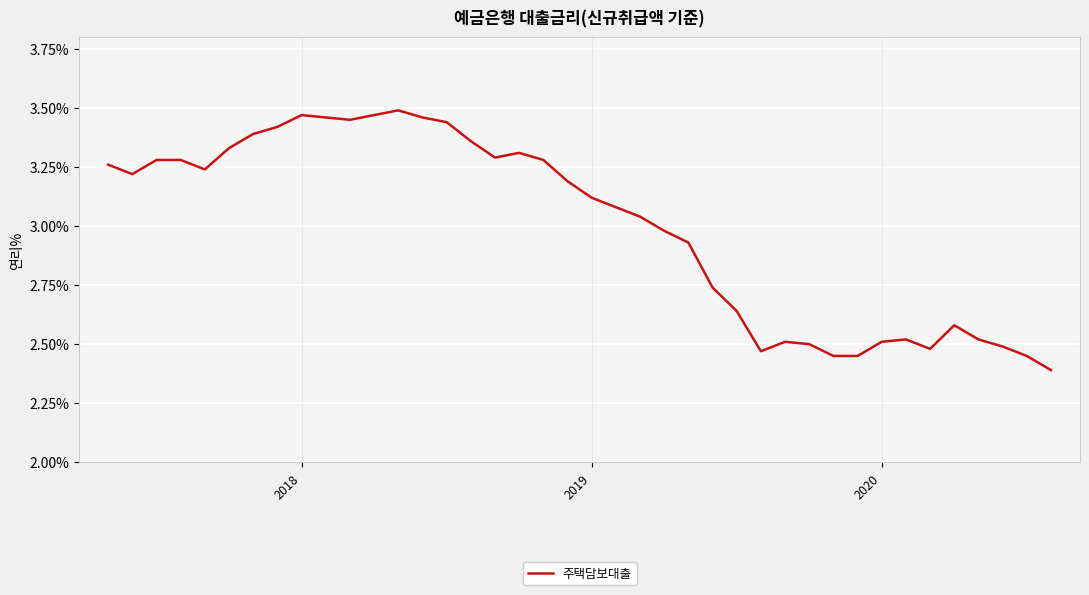

What is the minimum value shown in the chart?

2.4